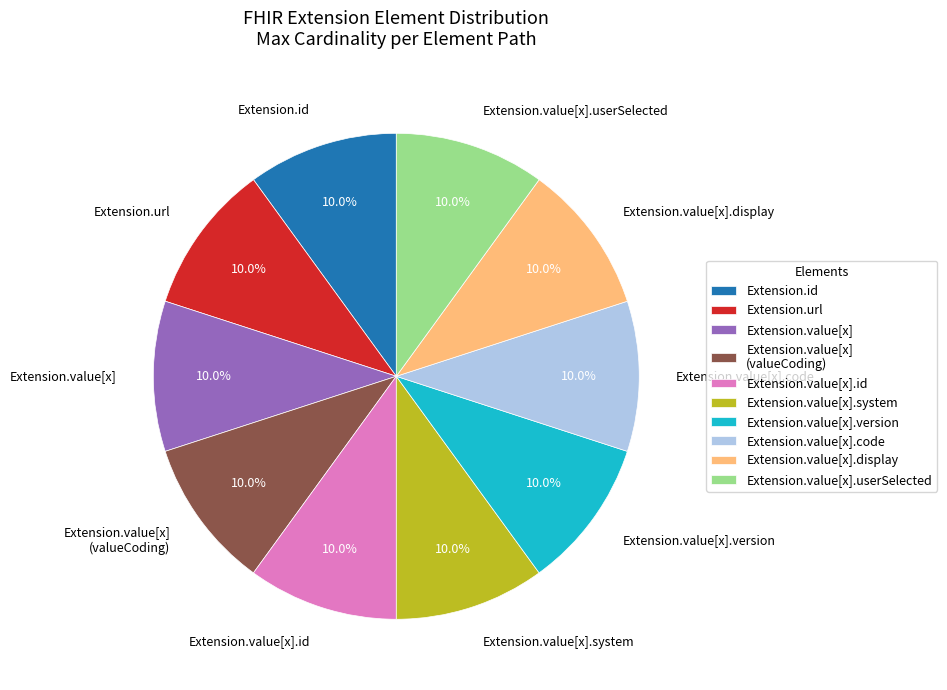

Do Extension.value[x] (valueCoding) and Extension.value[x].display together represent more than half of the pie?

No